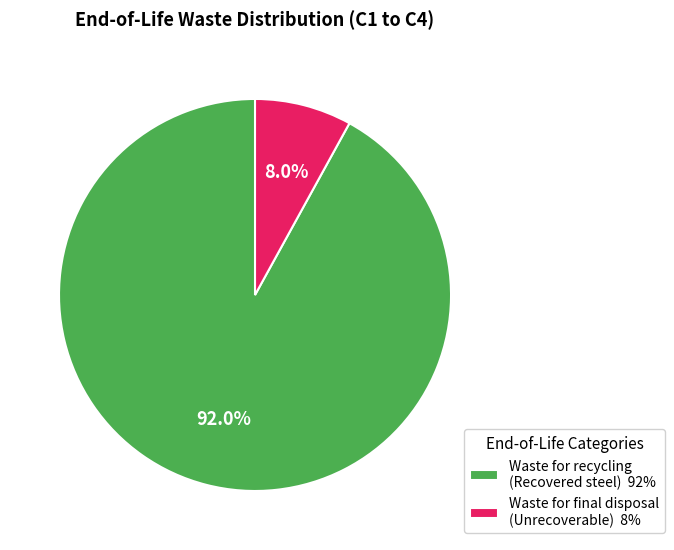

The Waste for recycling (Recovered steel) slice represents 99% of the pie. True or false?

False